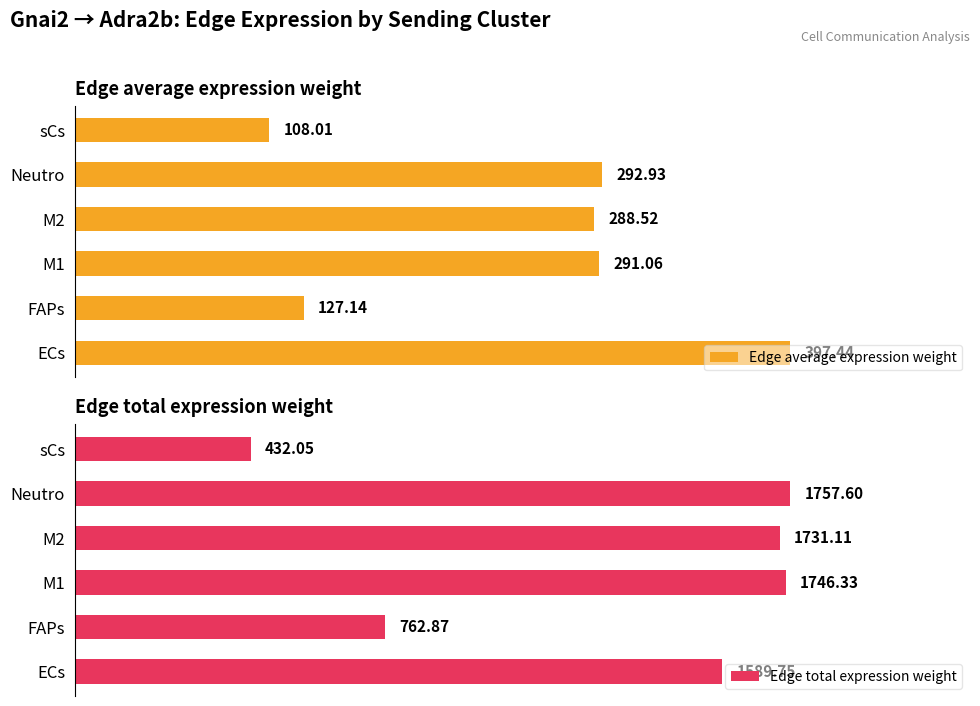

Which category has the highest value in the Edge average expression weight series?

ECs